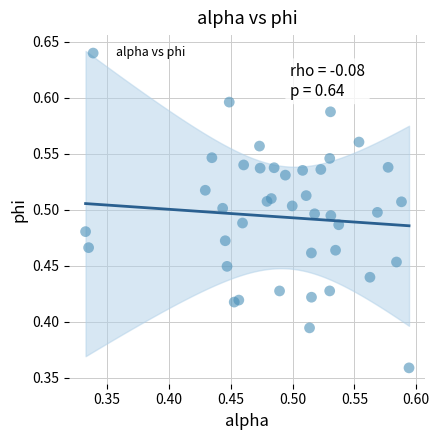

What is the range of X values (max minus min)?

0.3